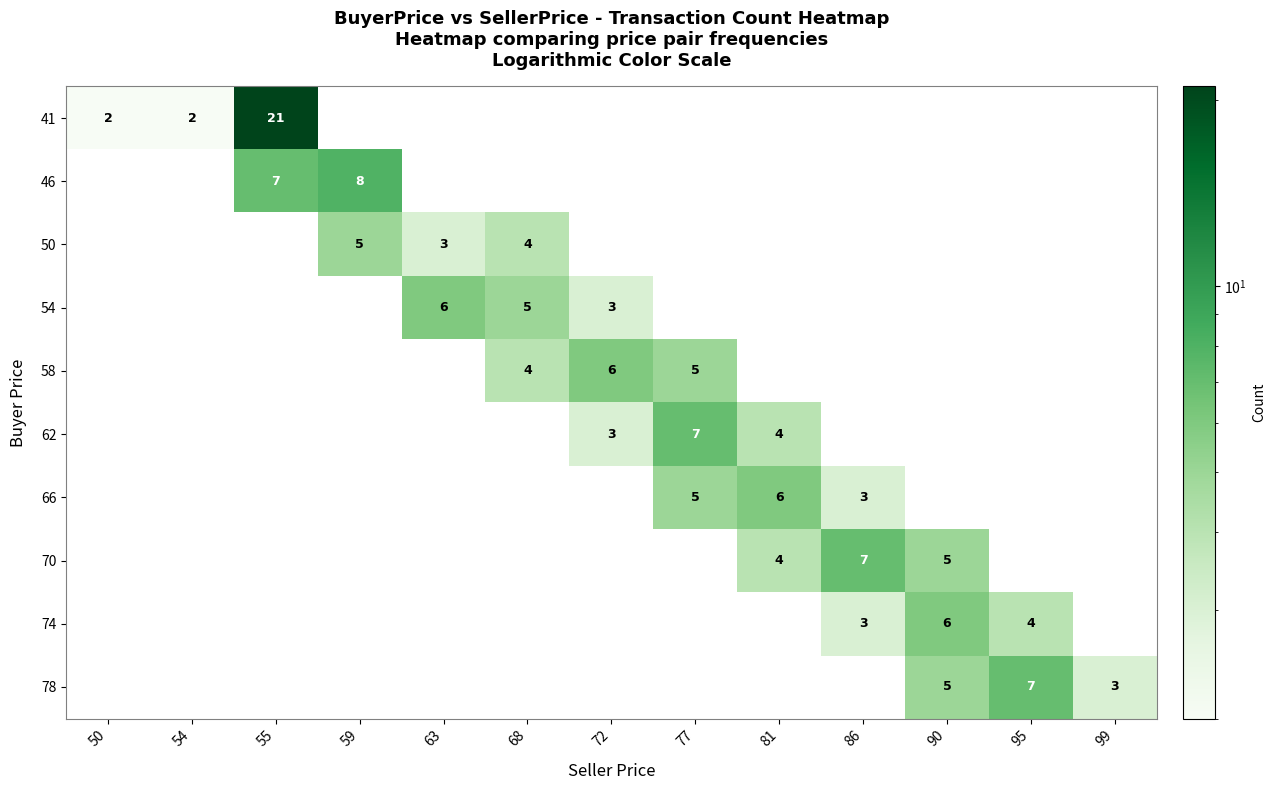

Is it true that 78 equals 4 at 99?

False